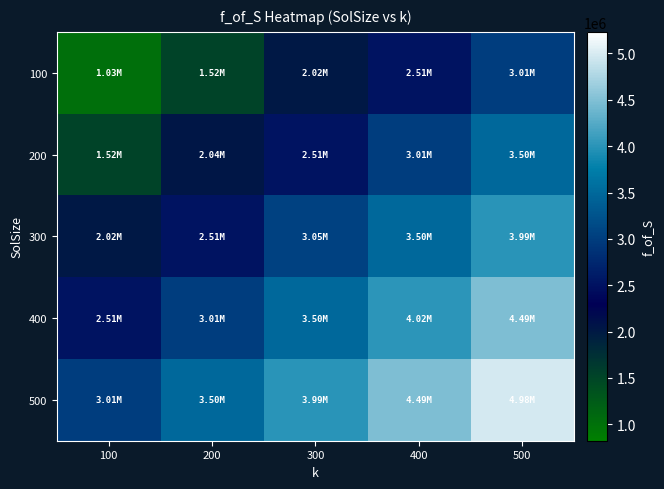

Count the number of categories in the chart.

5